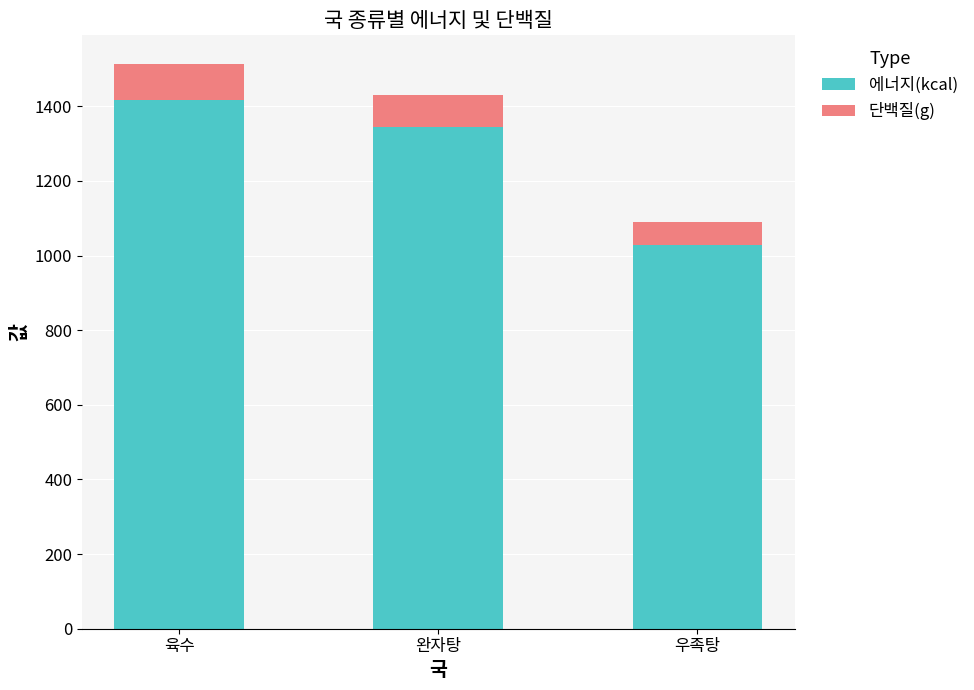

Count the number of categories in the chart.

3